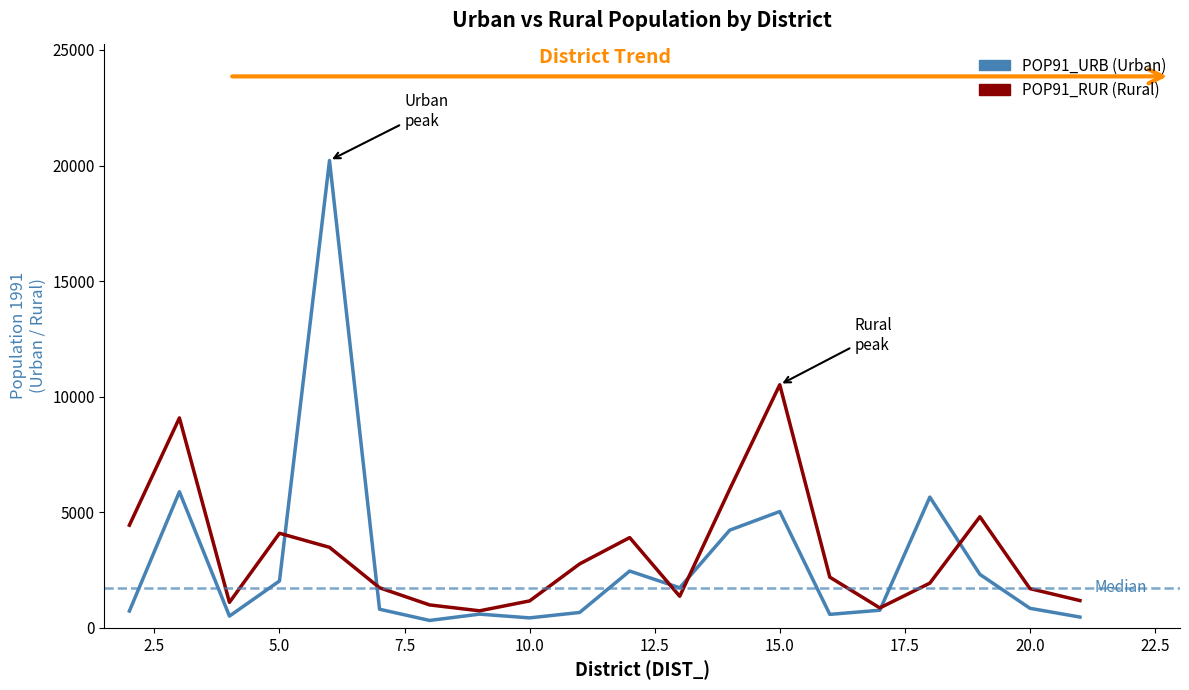

What is the maximum value shown in the chart?

20216